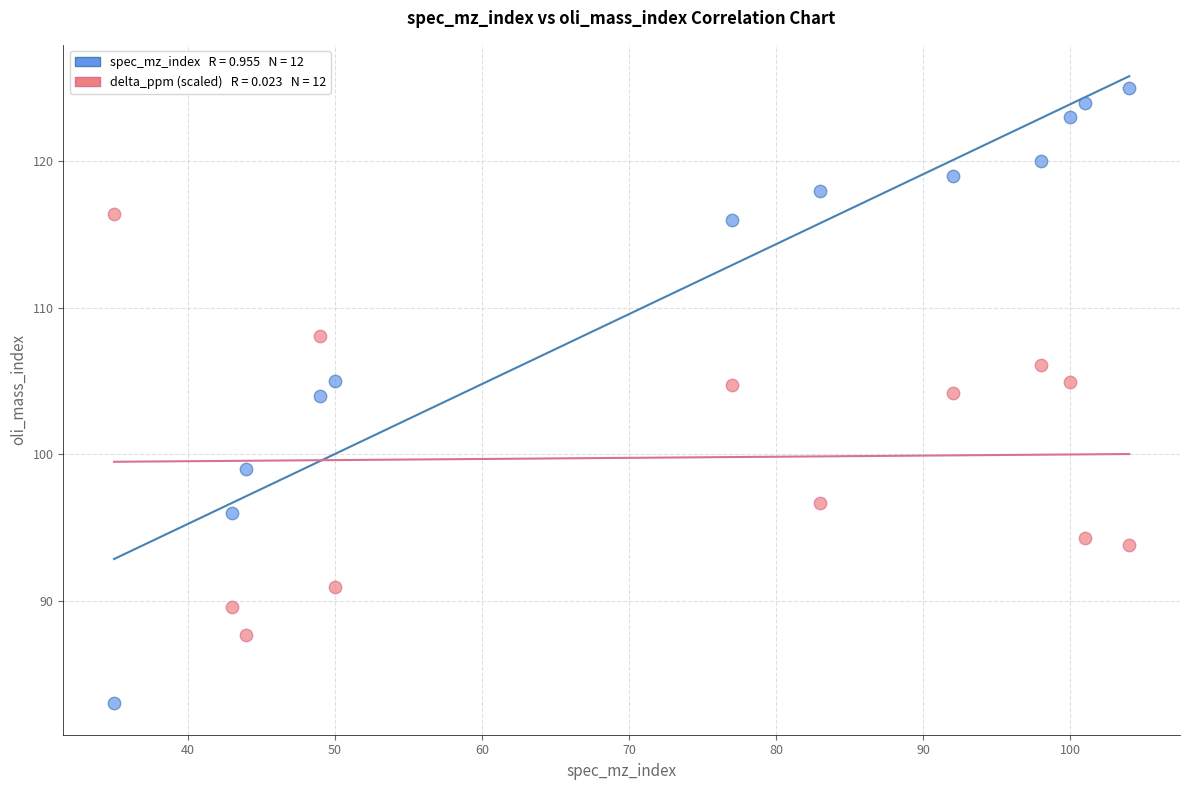

Across all data points, what is the range of X values (max minus min)?

69.0